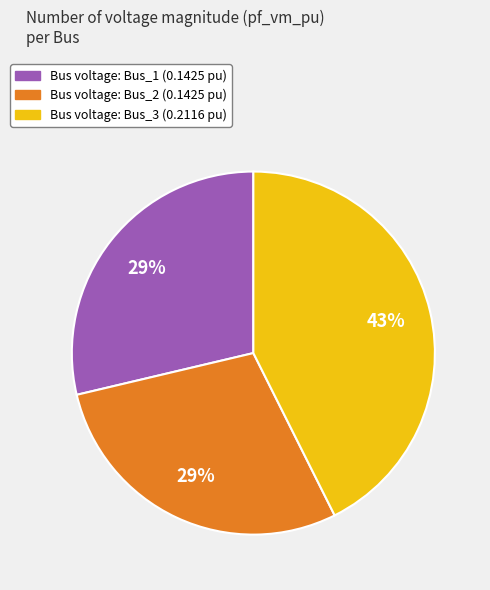

Is there any slice that represents more than half of the pie?

No